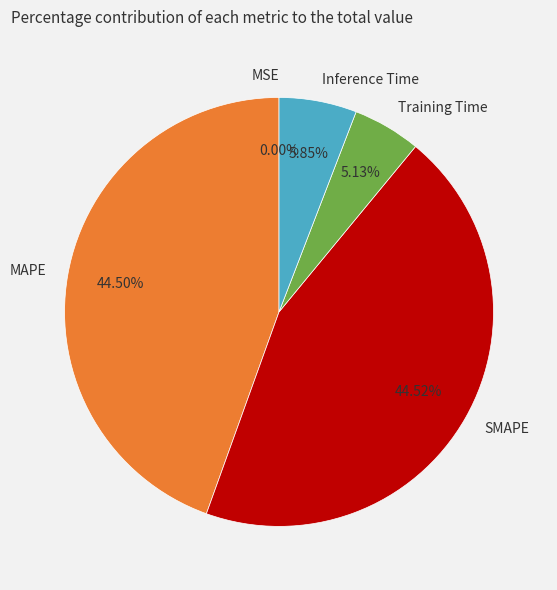

True or false: Inference Time accounts for 6% of the total.

True